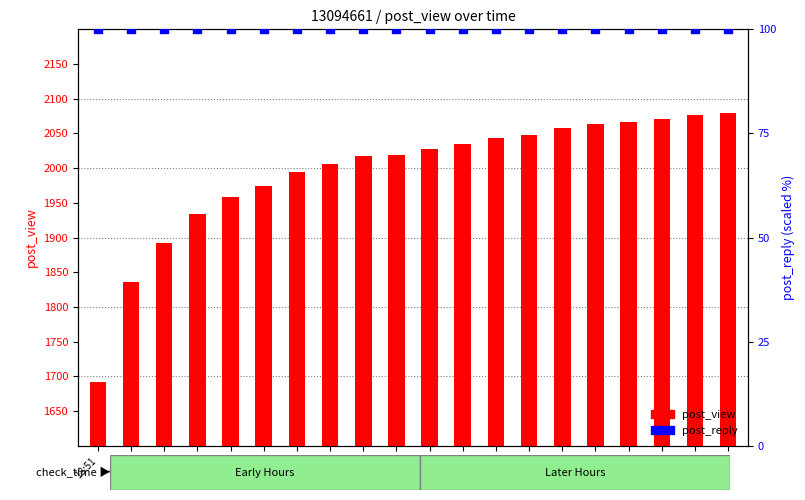

Is the value of post_reply at 18:51 greater than the value of post_view at 11:51?

No